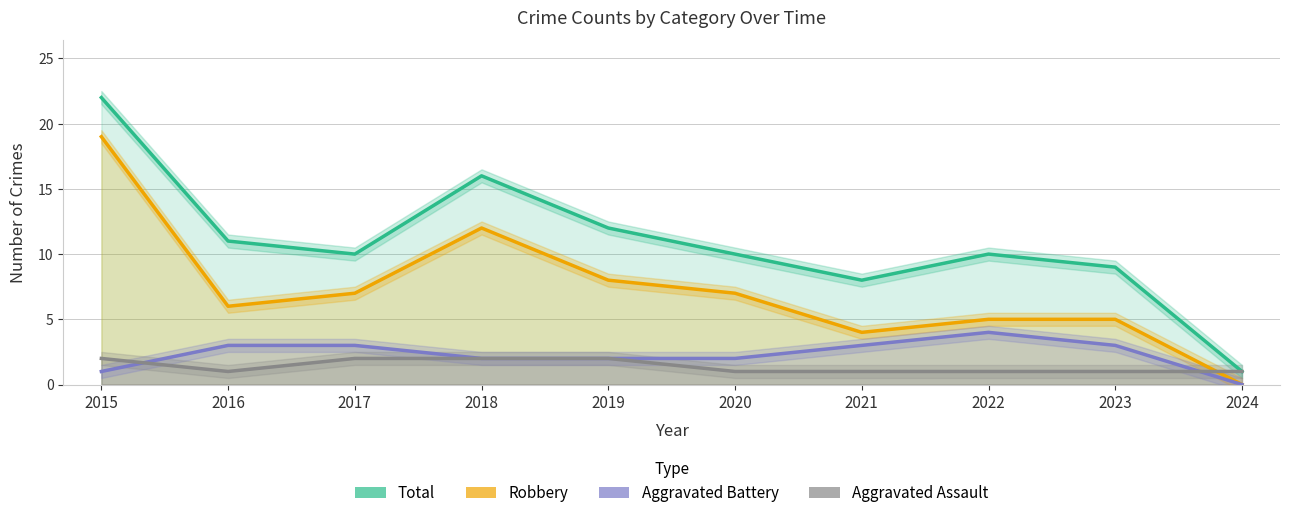

Which label corresponds to the largest value in the chart?

2015